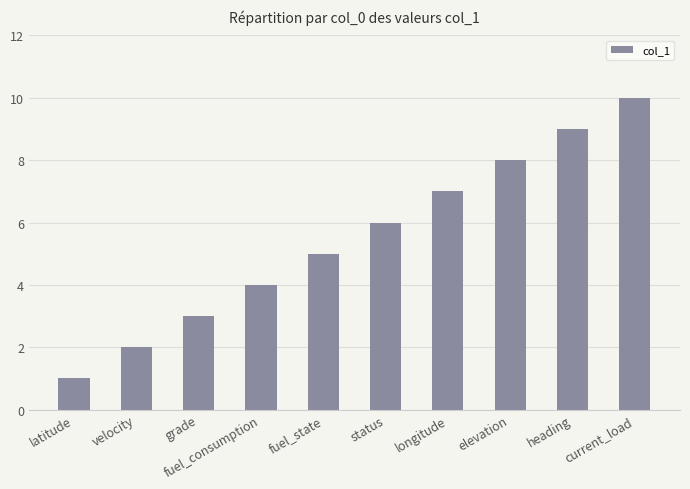

Which has a higher value, latitude or status?

status